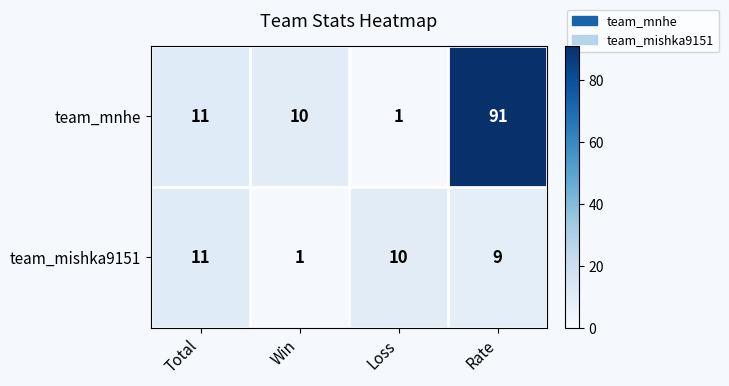

Which series has the largest range (max minus min)?

team_mnhe